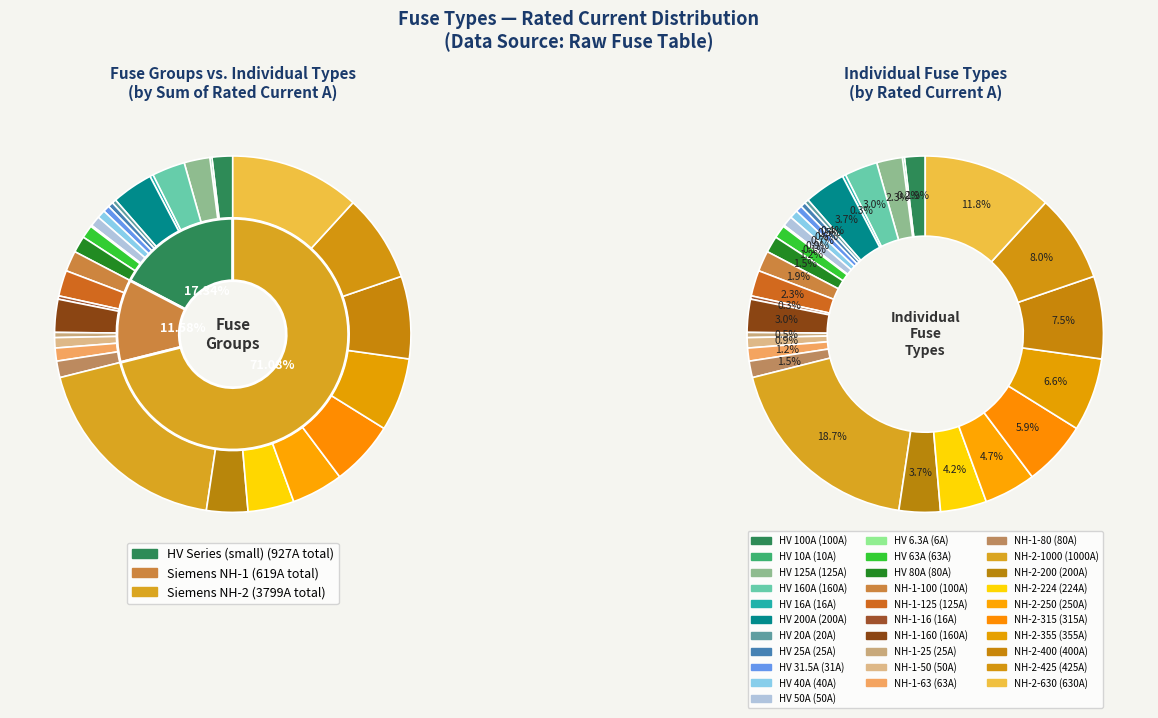

Does NH-1-63 represent more than half of the total?

No